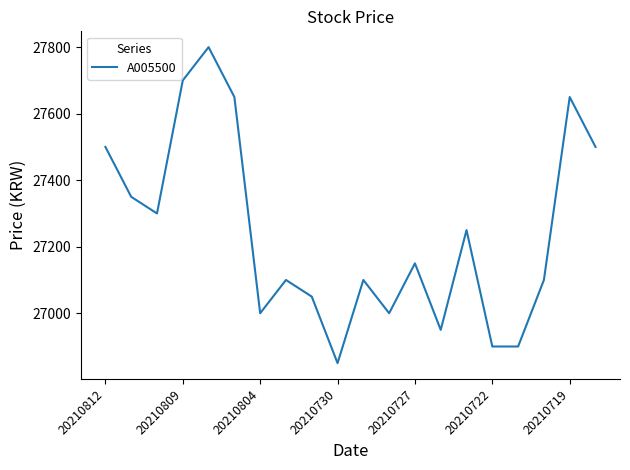

What is the difference between the maximum and minimum values?

950